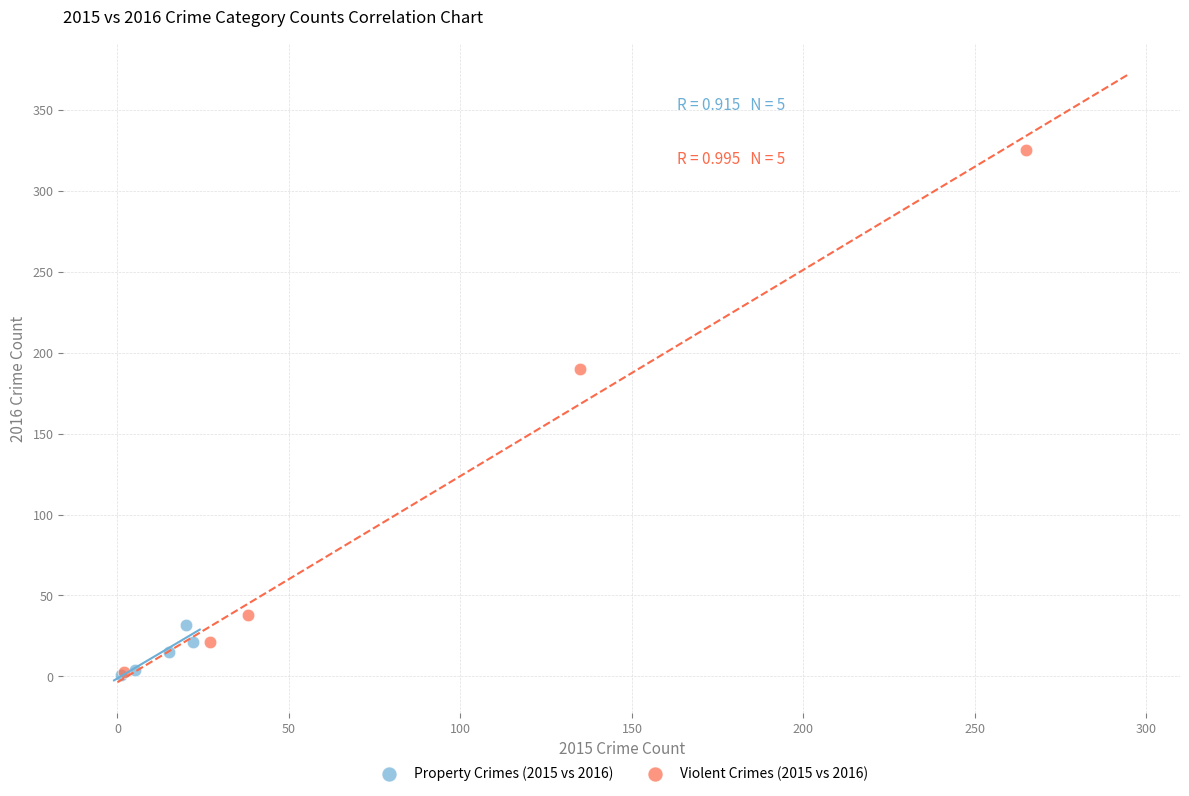

Which series reaches the maximum Y coordinate?

Violent Crimes (2015 vs 2016)